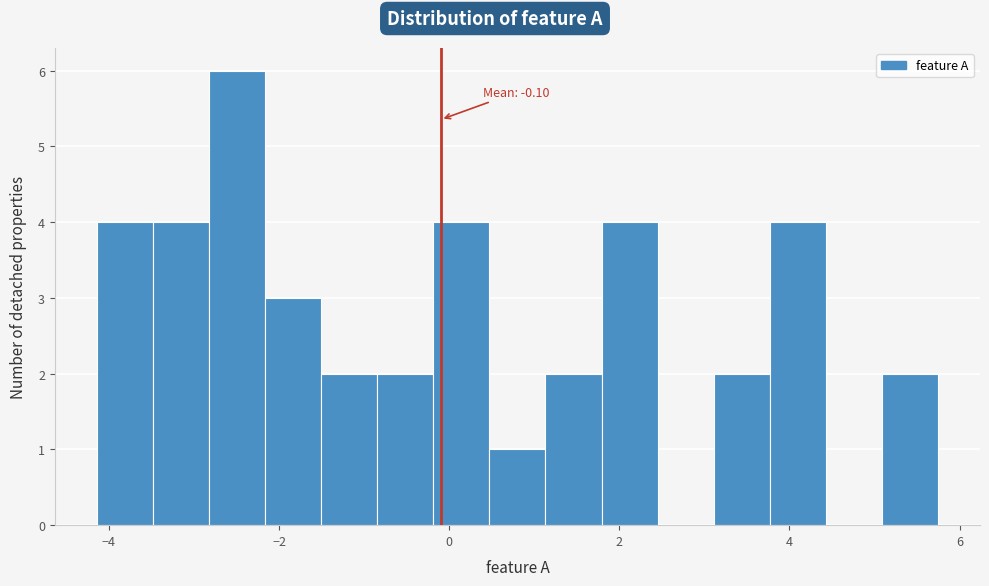

Read against the x-axis, roughly where is the centre of the tallest bar?

-2.4